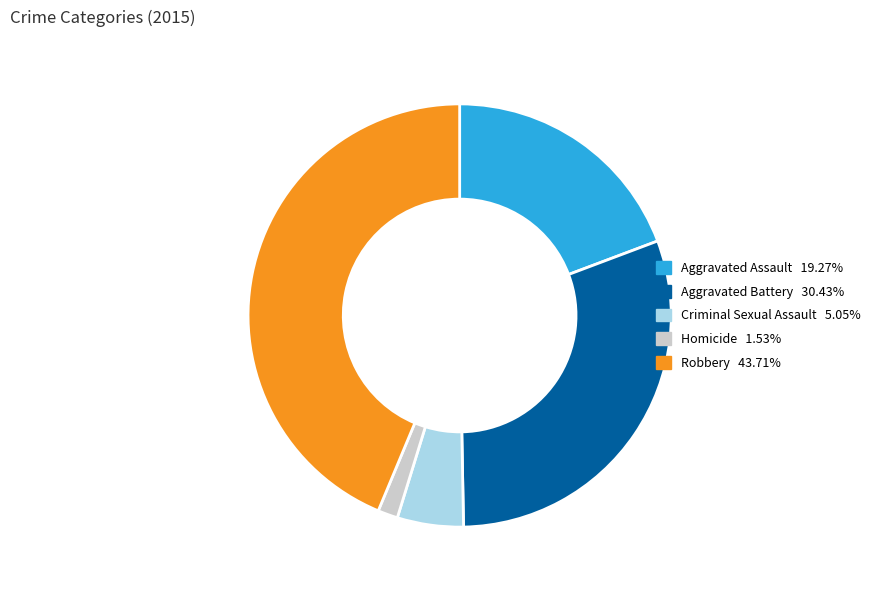

Is it true that Homicide is 10% of the pie?

False